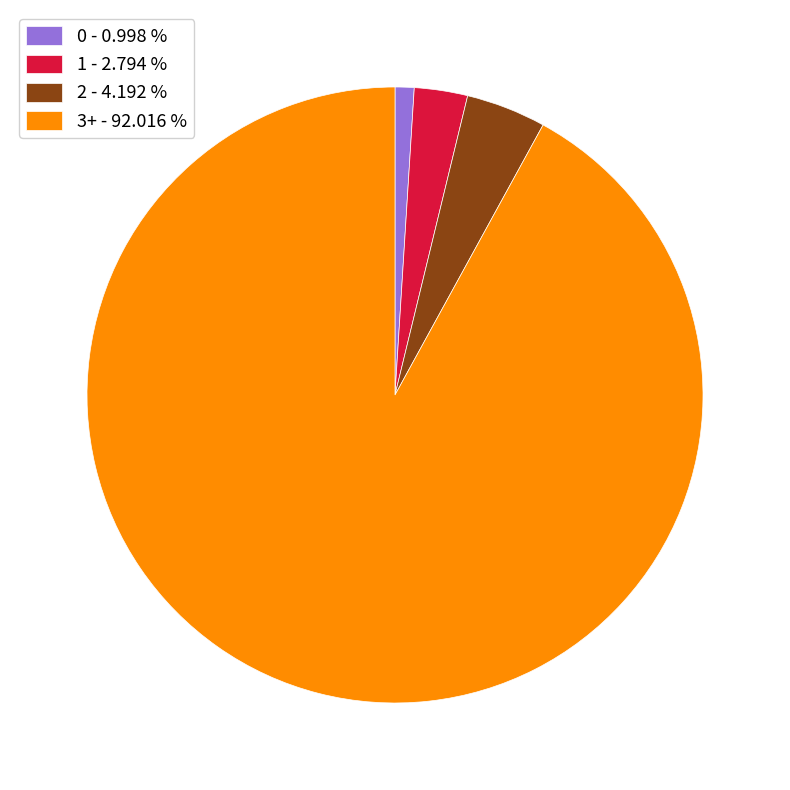

Rank the categories by value from lowest to highest.

0 - 0.998 %, 1 - 2.794 %, 2 - 4.192 %, 3+ - 92.016 %